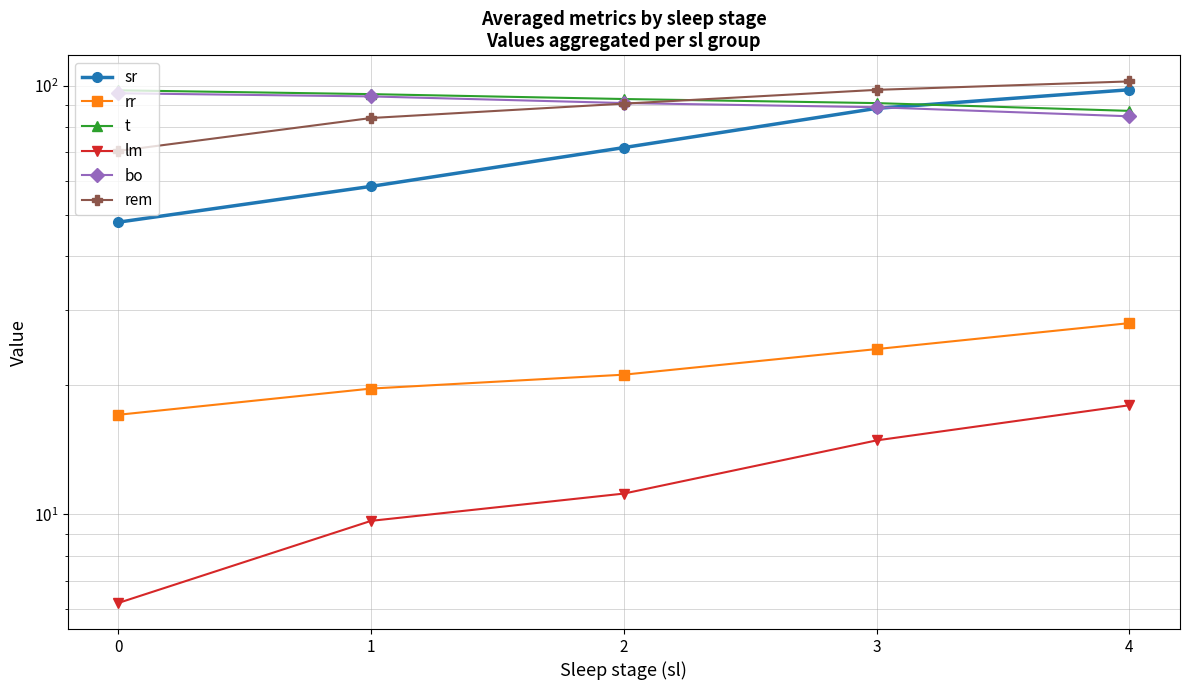

List the series in order of their peak value, highest first.

rem, sr, t, bo, rr, lm